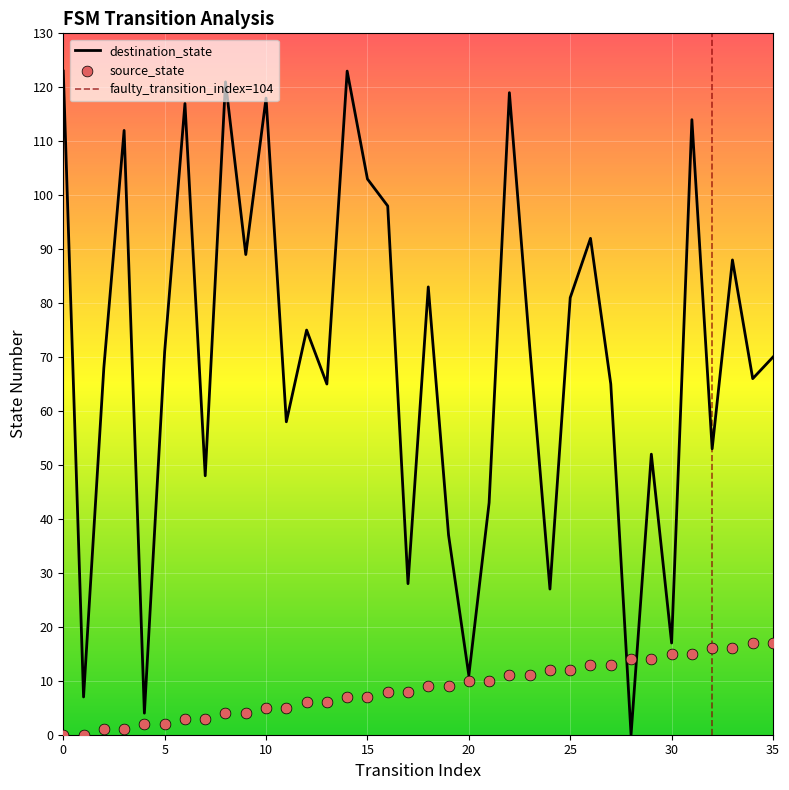

What are all the series names shown in the legend?

source_state, destination_state